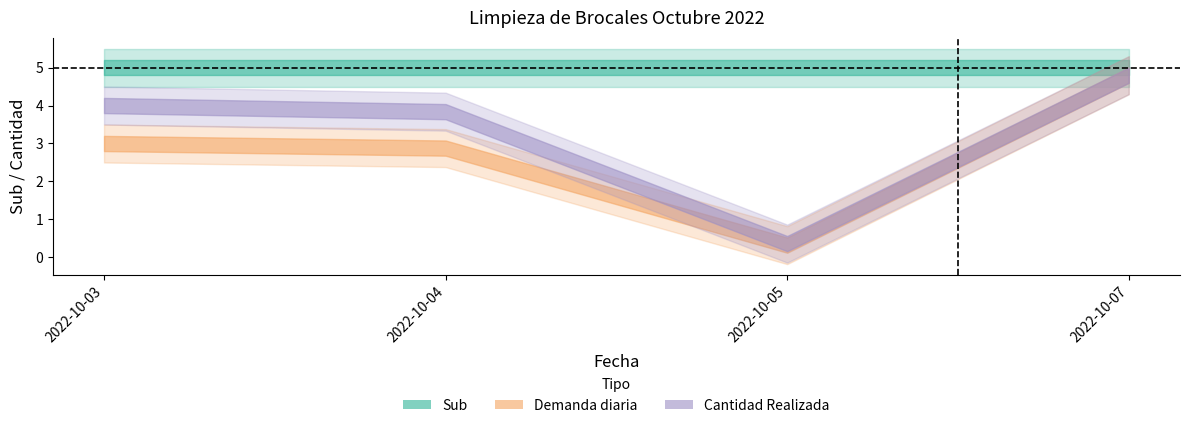

True or false: Cantidad Realizada and Demanda diaria intersect in this chart.

False